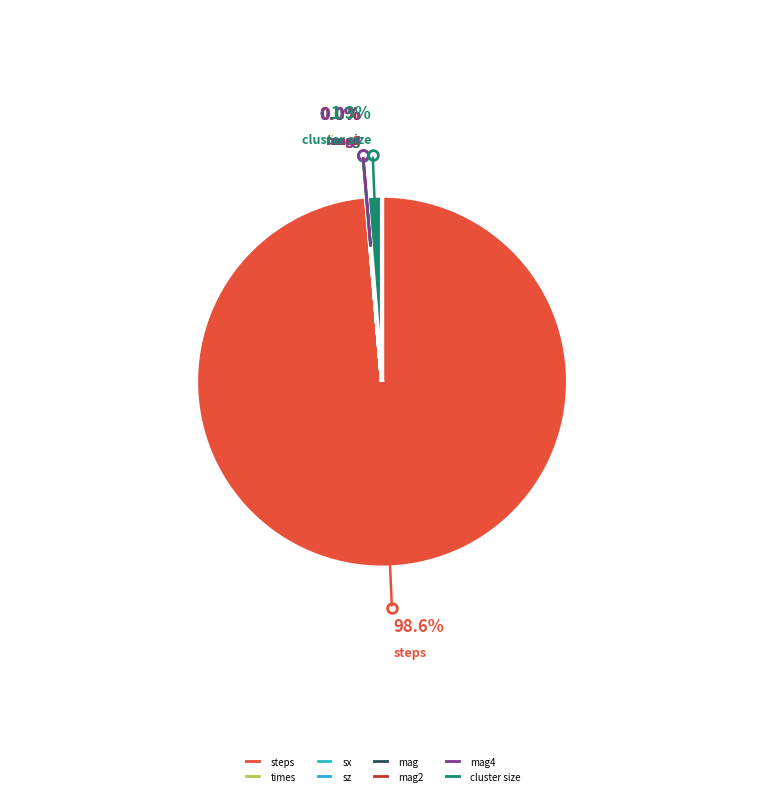

Which category has the biggest portion of the pie?

steps